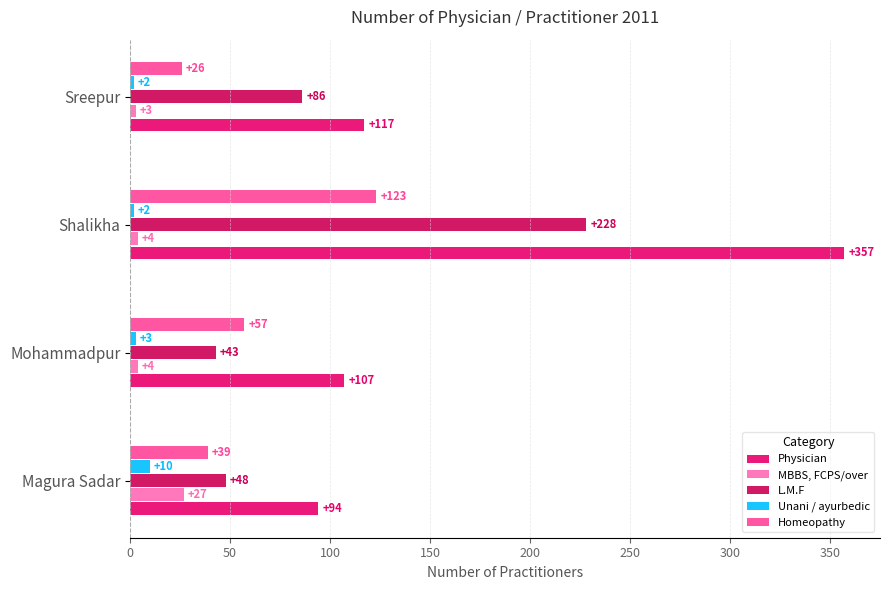

List the labels in order of Homeopathy value, largest first.

Shalikha, Mohammadpur, Magura Sadar, Sreepur